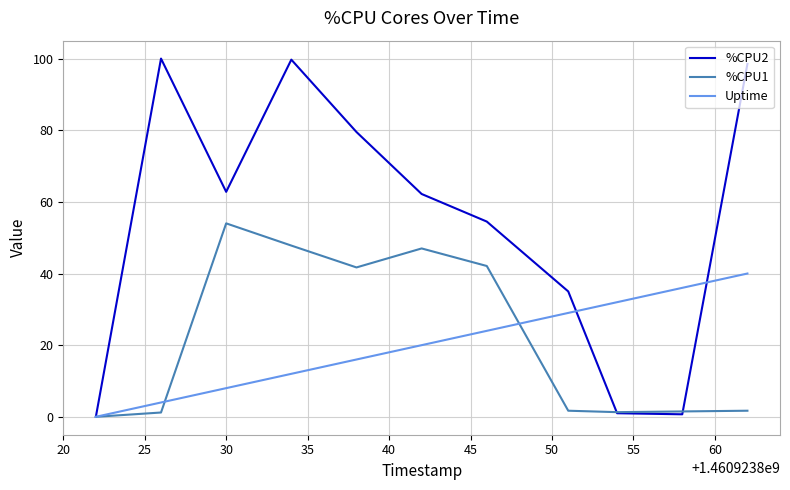

What is the maximum value shown in the chart?

100.0